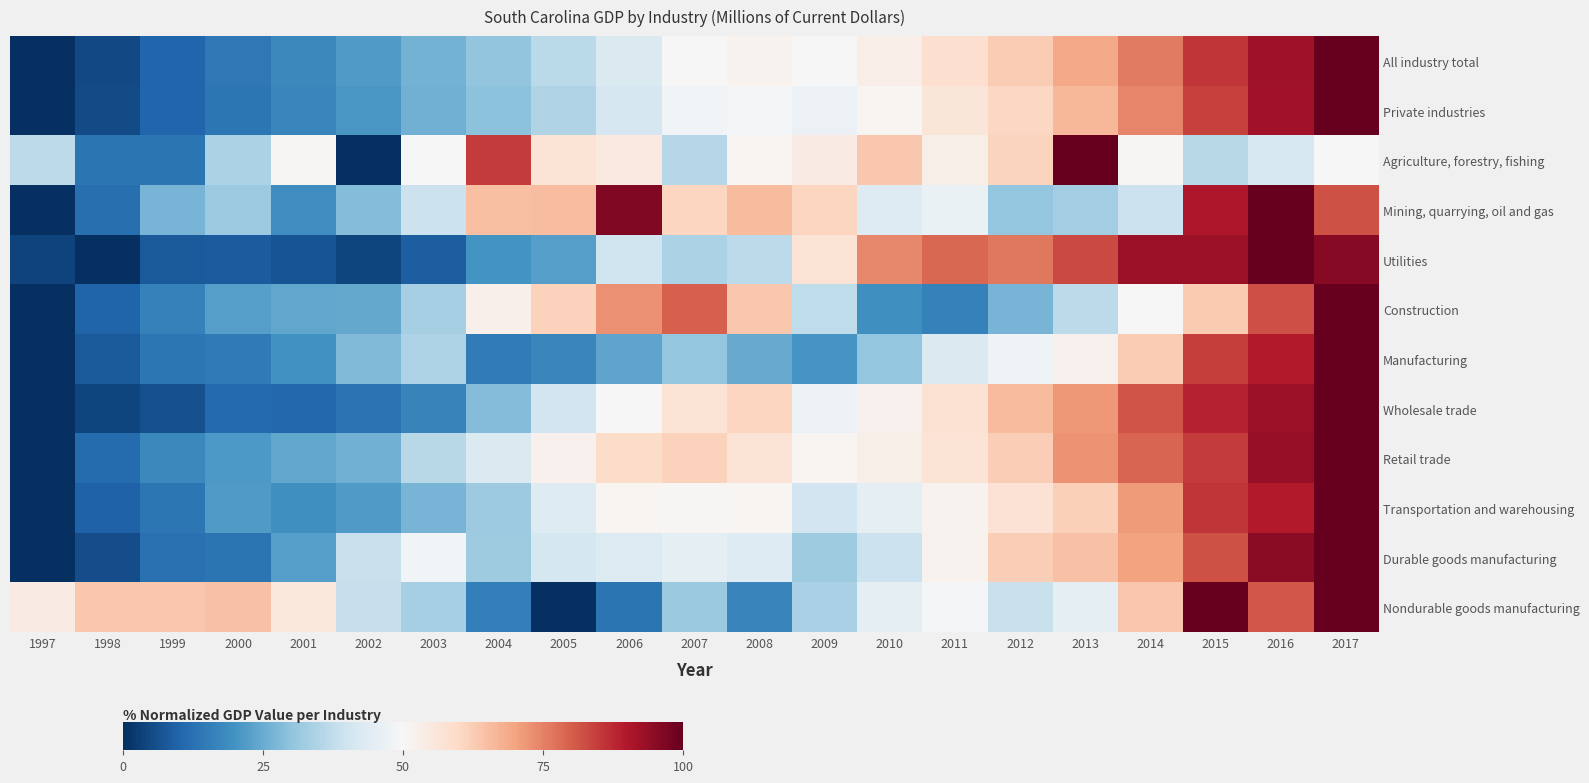

At which category does the chart reach its minimum across all series?

1997